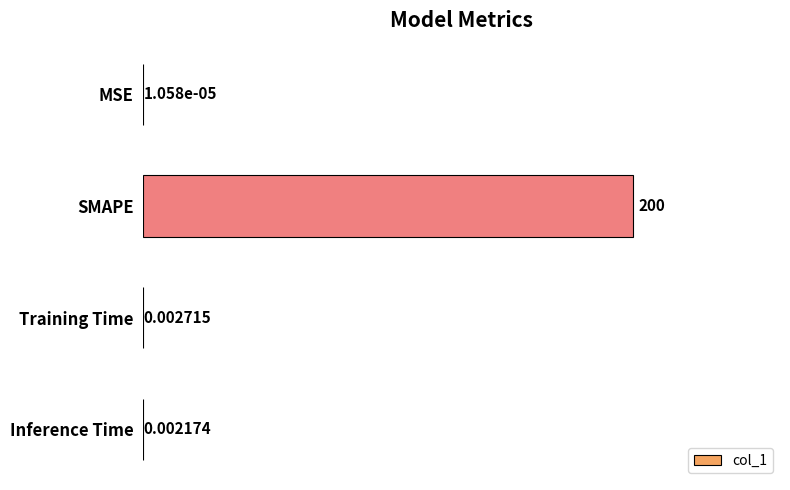

Between SMAPE and Inference Time, which is larger?

SMAPE